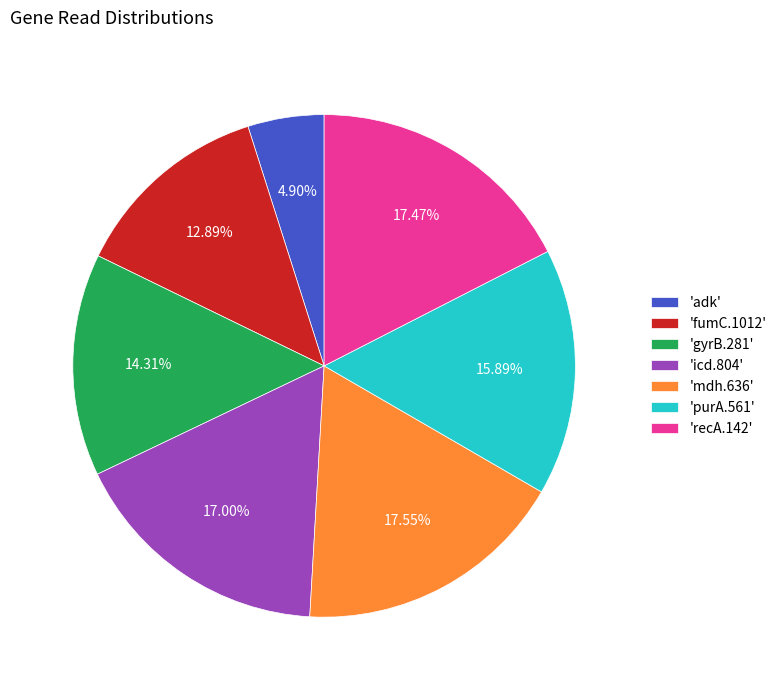

Approximately how many times larger is the value at 'fumC.1012' compared to 'mdh.636'?

0.7